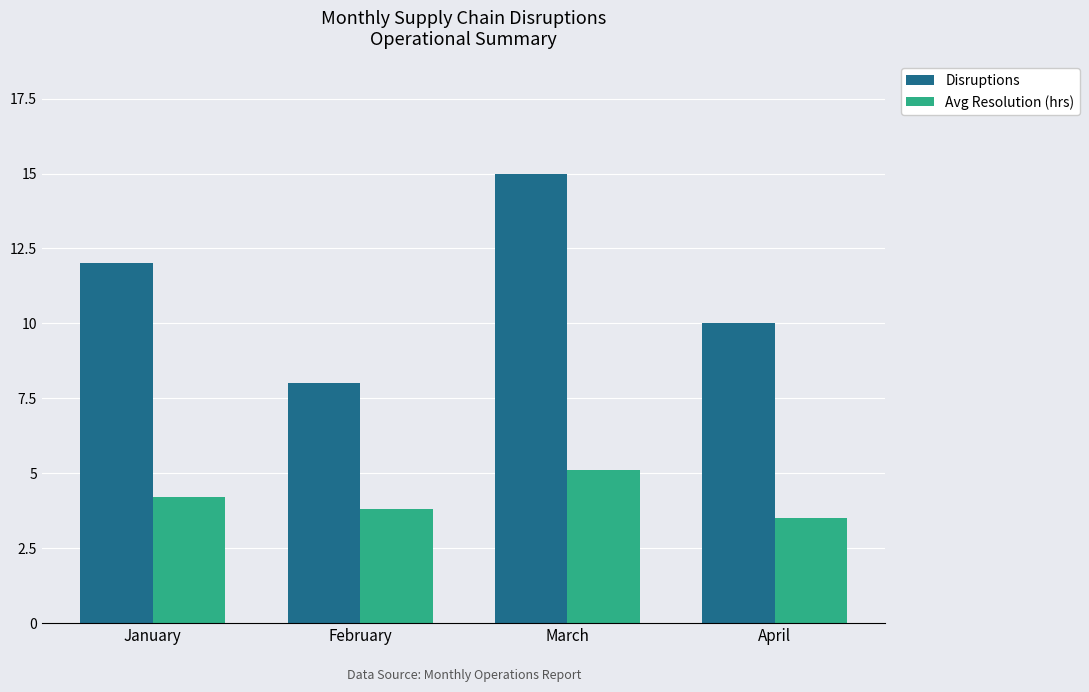

List the series in order of their peak value, highest first.

Disruptions, Avg Resolution (hrs)